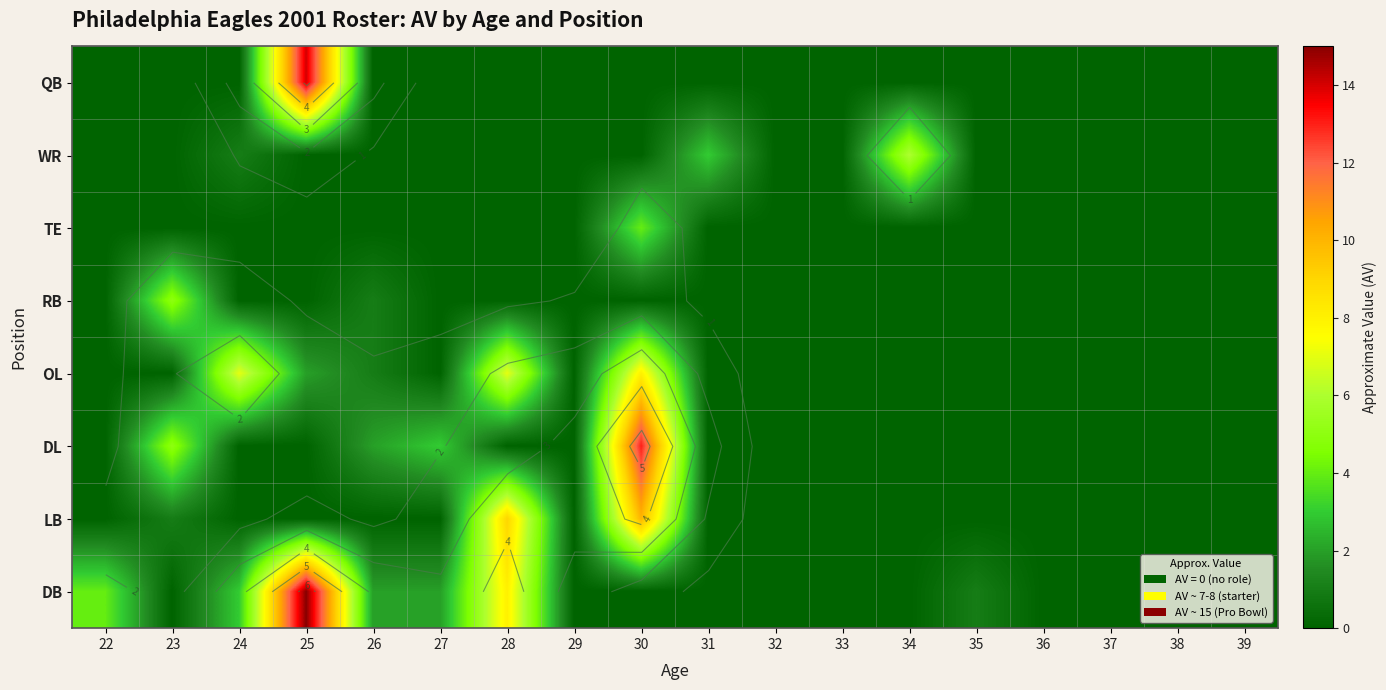

At how many categories does at least one series exceed 0?

11